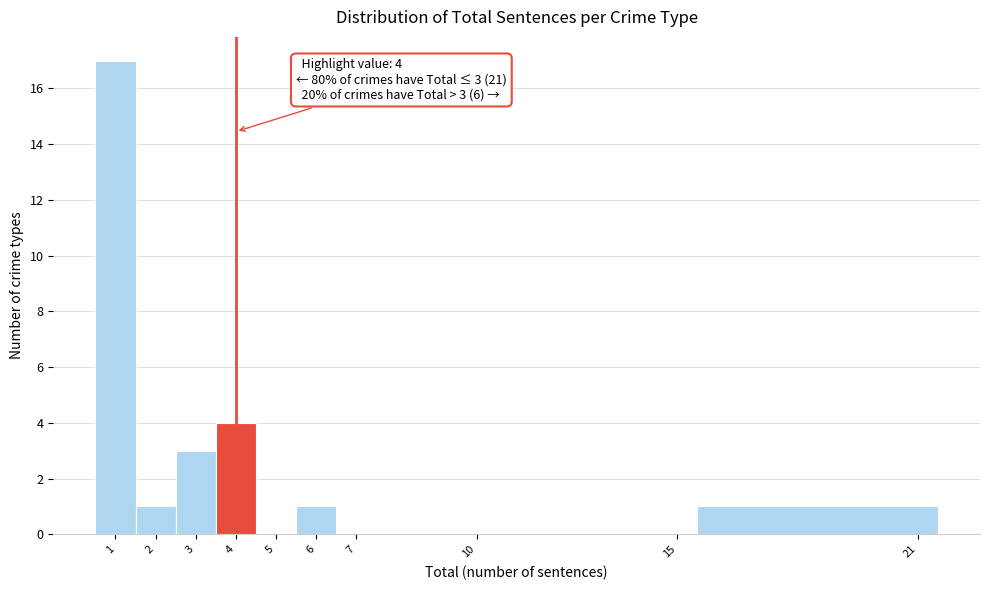

Which range on the x-axis has the tallest bar?

0.5 to 1.5